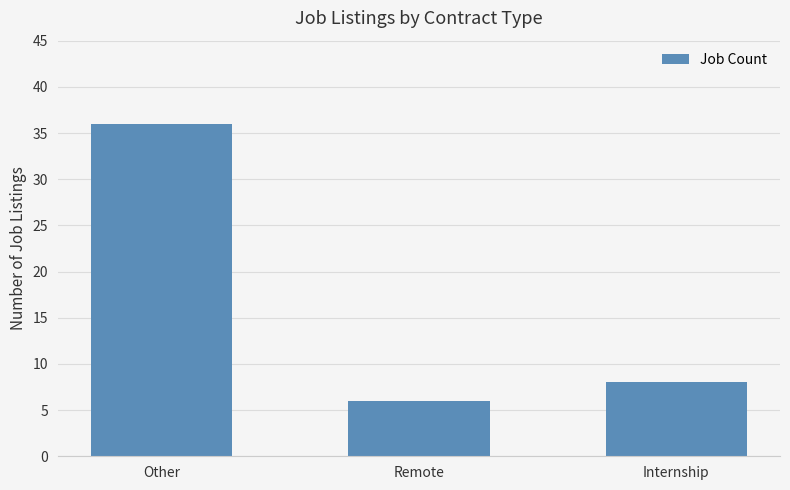

What is the label of the 3rd bar from the right?

Other